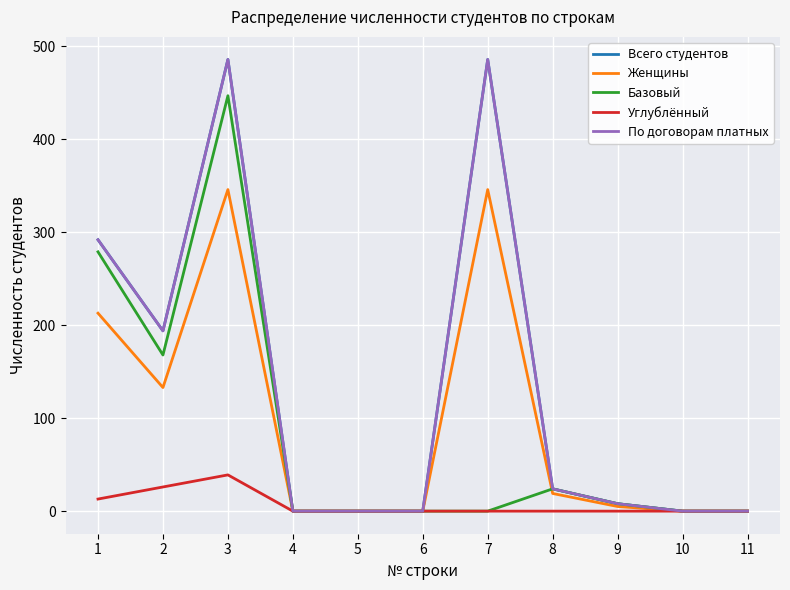

Between 9 and 10, which is larger?

9